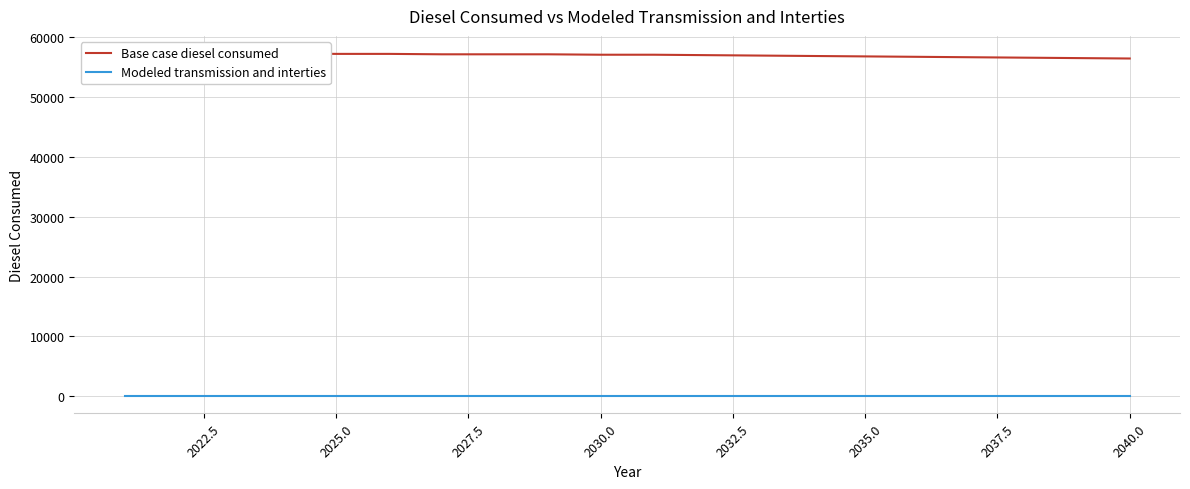

True or false: Base case diesel consumed and Modeled transmission and interties intersect in this chart.

False